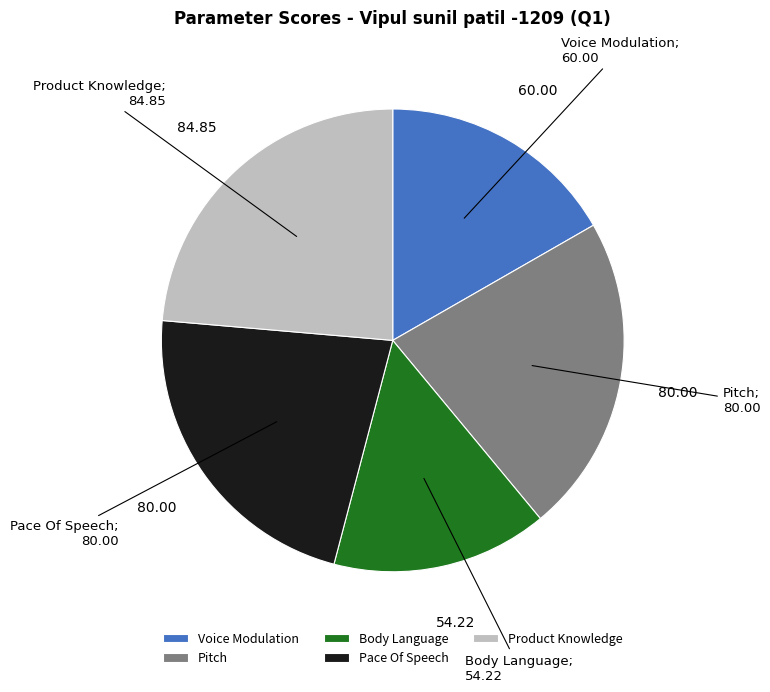

Is it true that Pitch is 22% of the pie?

True